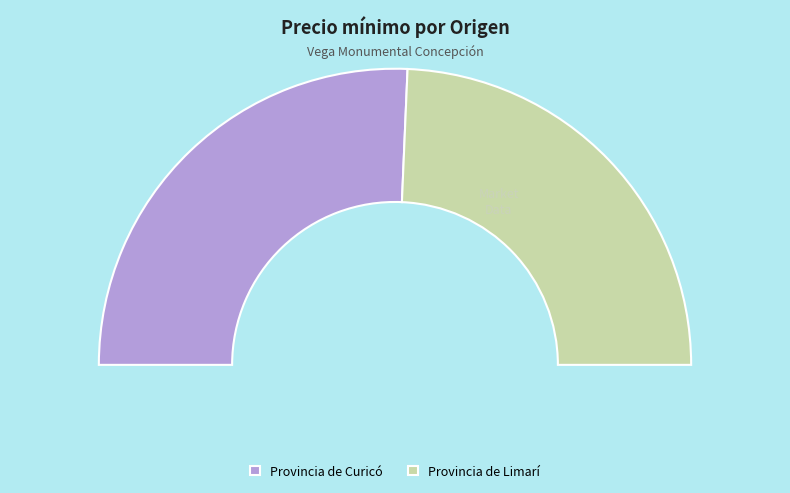

Approximately how many times larger is the value at Provincia de Curicó compared to Provincia de Limarí?

1.1